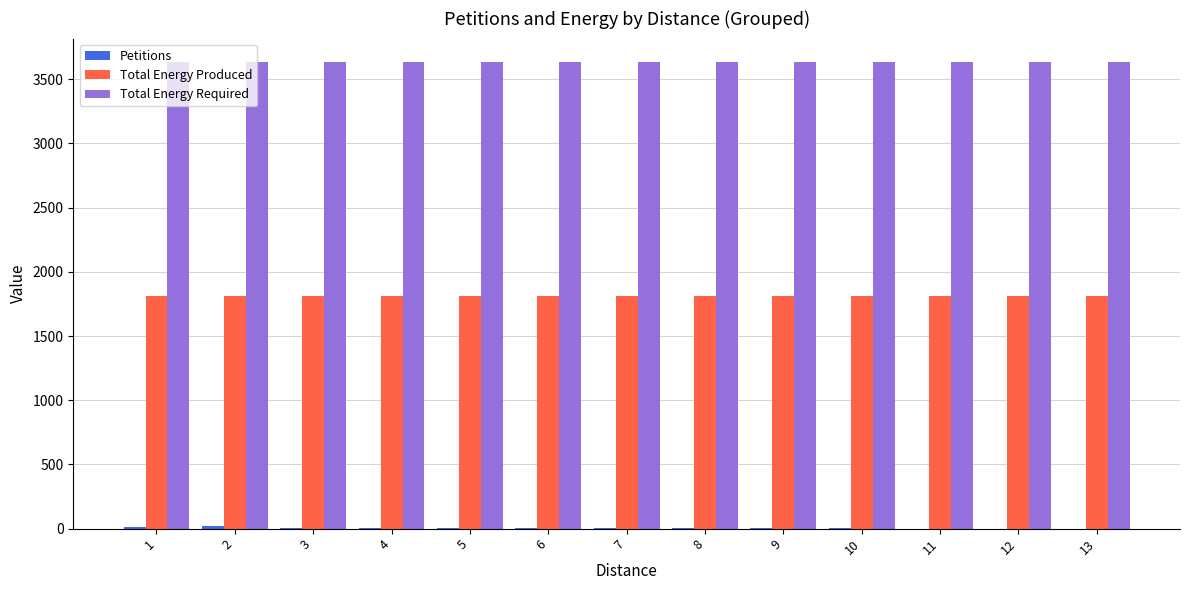

The value of Total Energy Produced at 7 is 1808. True or false?

True